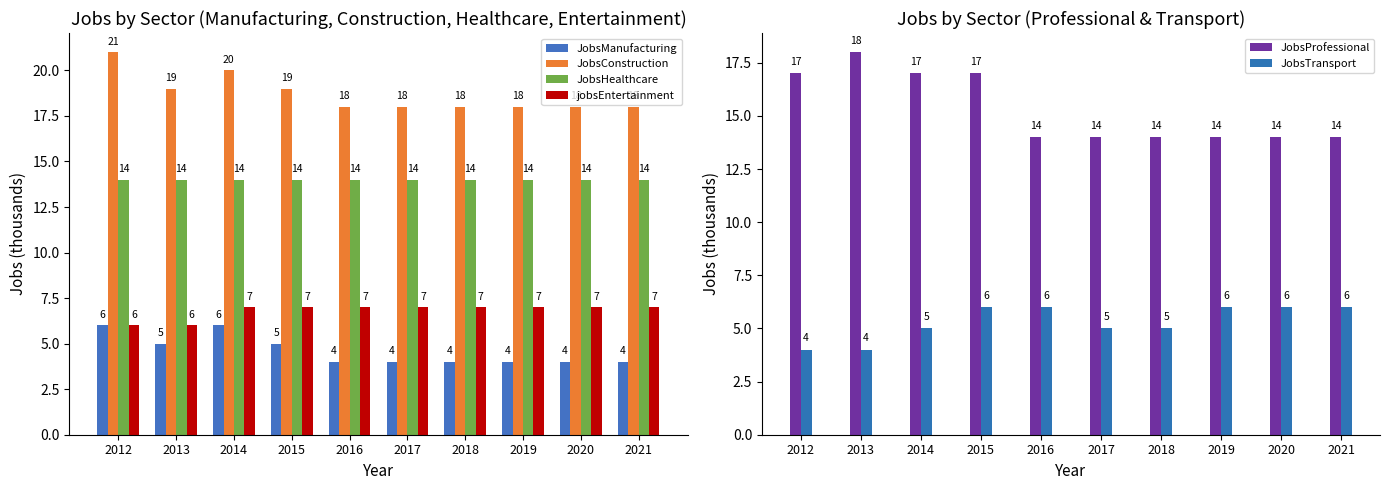

Reading left to right, list all the values displayed in this chart.

JobsManufacturing: 2012=6	2013=5	2014=6	2015=5	2016=4	2017=4	2018=4	2019=4	2020=4	2021=4
JobsConstruction: 2012=21	2013=19	2014=20	2015=19	2016=18	2017=18	2018=18	2019=18	2020=18	2021=18
JobsHealthcare: 2012=14	2013=14	2014=14	2015=14	2016=14	2017=14	2018=14	2019=14	2020=14	2021=14
jobsEntertainment: 2012=6	2013=6	2014=7	2015=7	2016=7	2017=7	2018=7	2019=7	2020=7	2021=7
JobsProfessional: 2012=17	2013=18	2014=17	2015=17	2016=14	2017=14	2018=14	2019=14	2020=14	2021=14
JobsTransport: 2012=4	2013=4	2014=5	2015=6	2016=6	2017=5	2018=5	2019=6	2020=6	2021=6